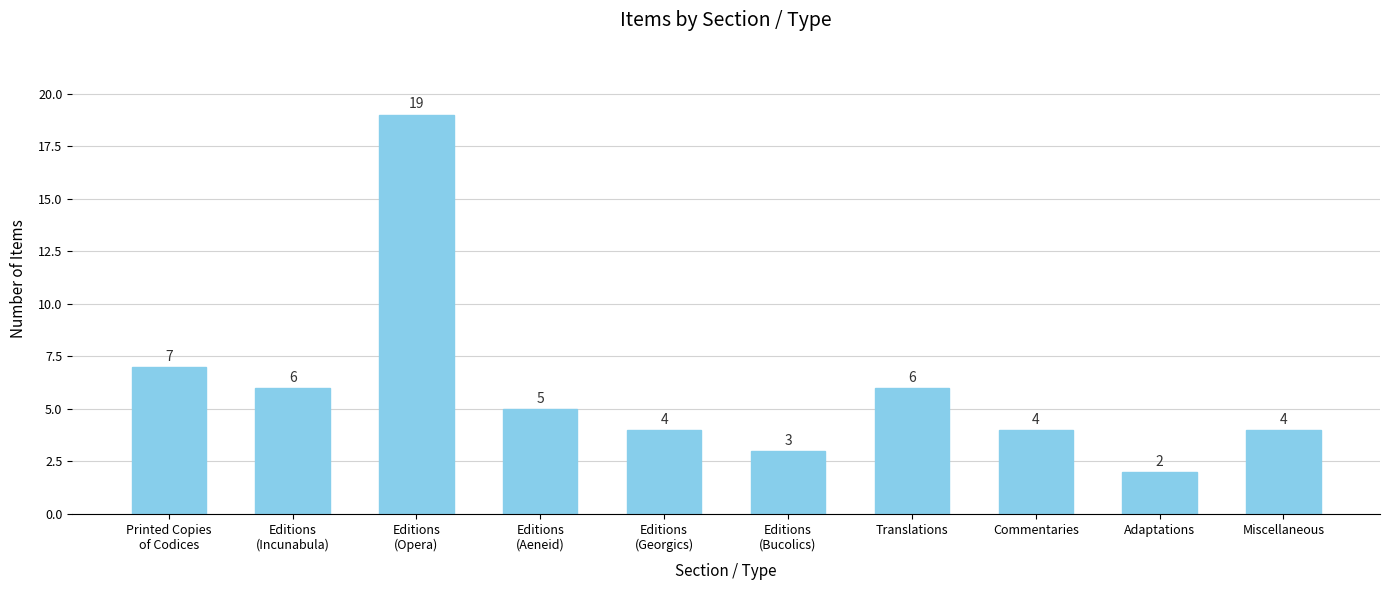

Which category has the lowest value across all series?

Adaptations